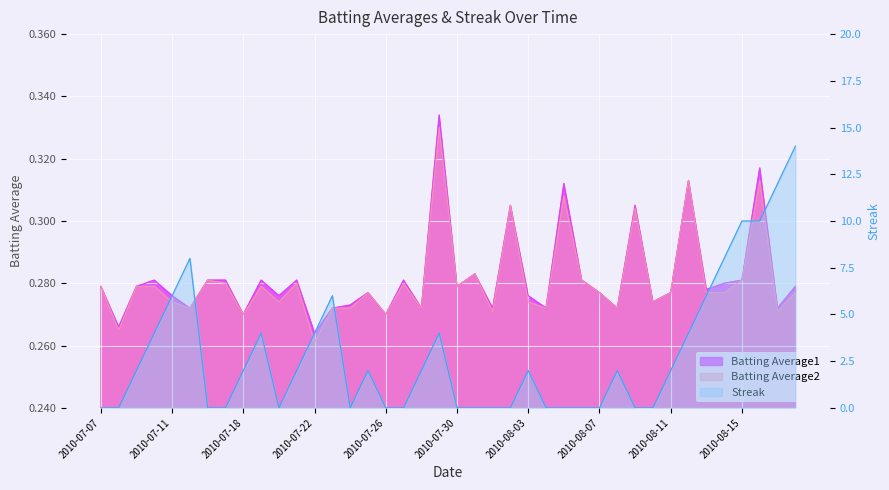

Between 2010-07-19 and 2010-08-02, which is larger?

2010-08-02